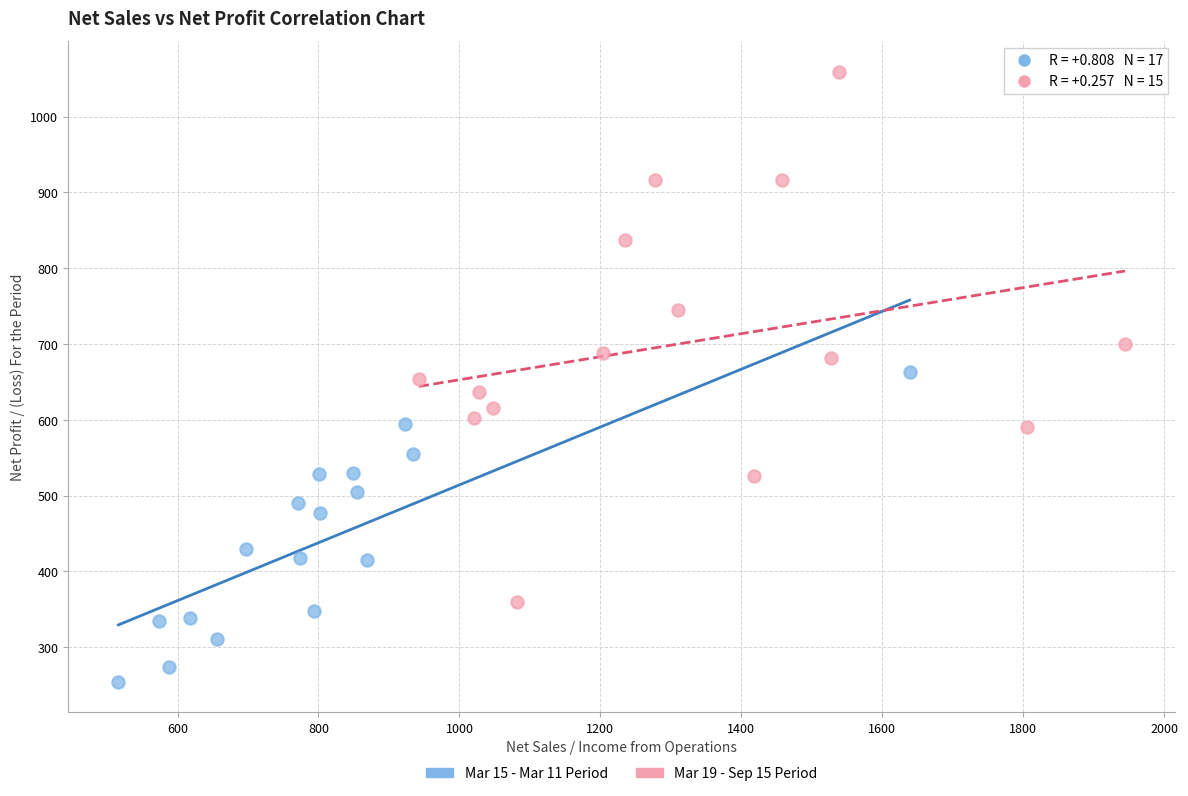

What are all the series names shown in the legend?

Mar 15 - Mar 11 Period, Mar 19 - Sep 15 Period